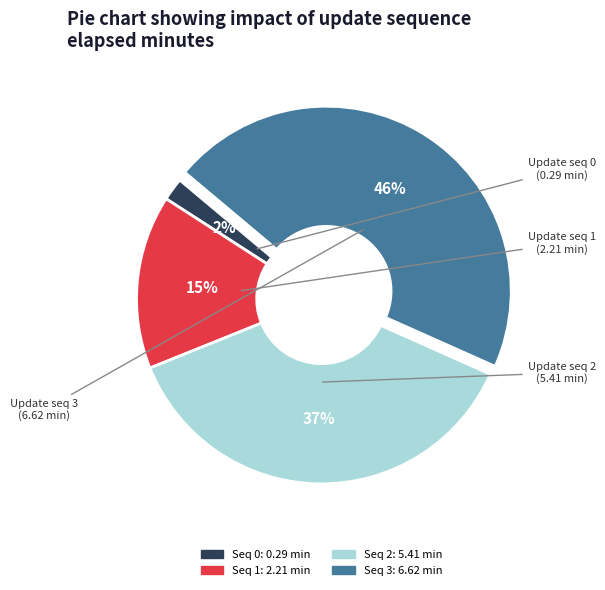

To the nearest percent, what is the difference between the largest and smallest slice percentages?

44%